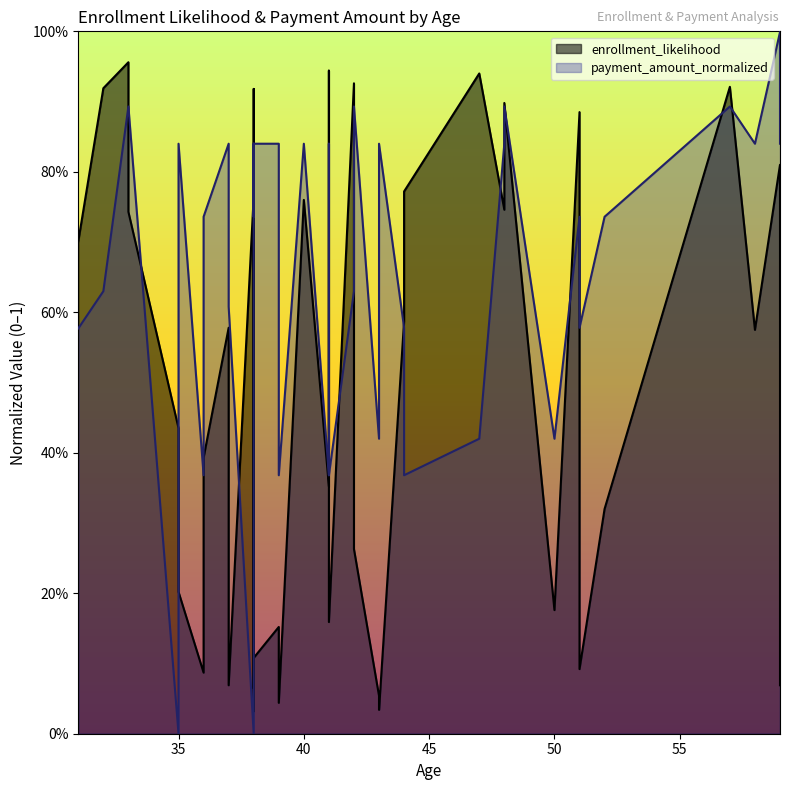

Which category has the lowest value in the payment_amount_normalized series?

35